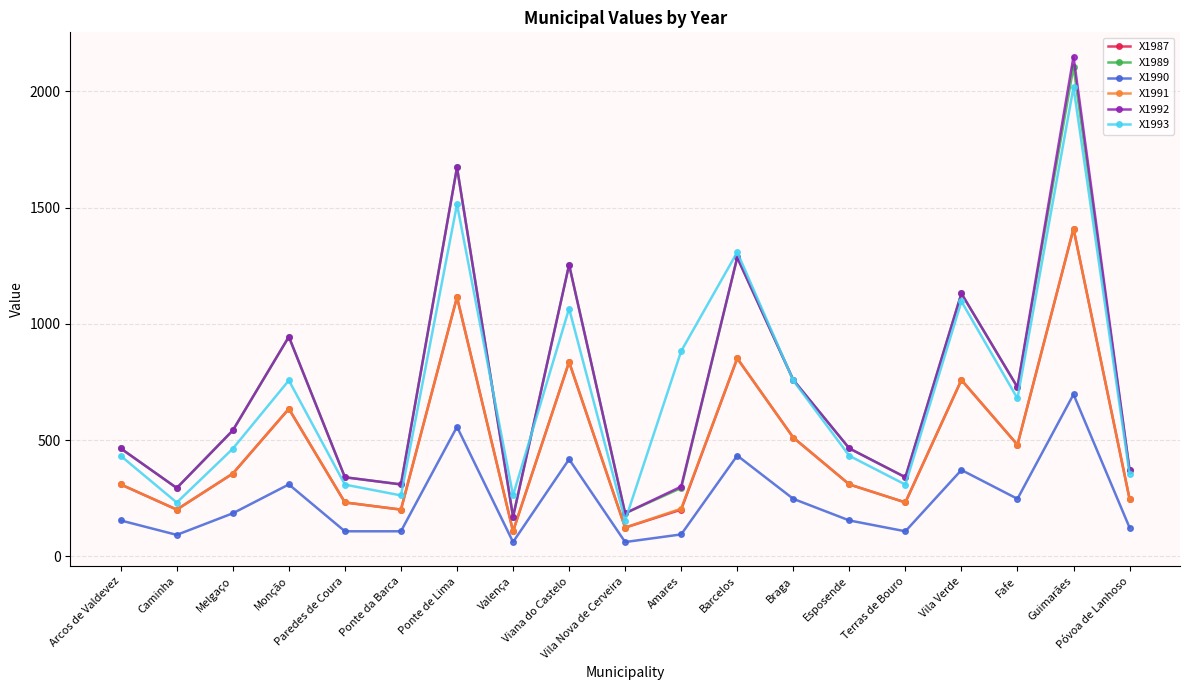

What are all the series names shown in the legend?

X1987, X1989, X1990, X1991, X1992, X1993